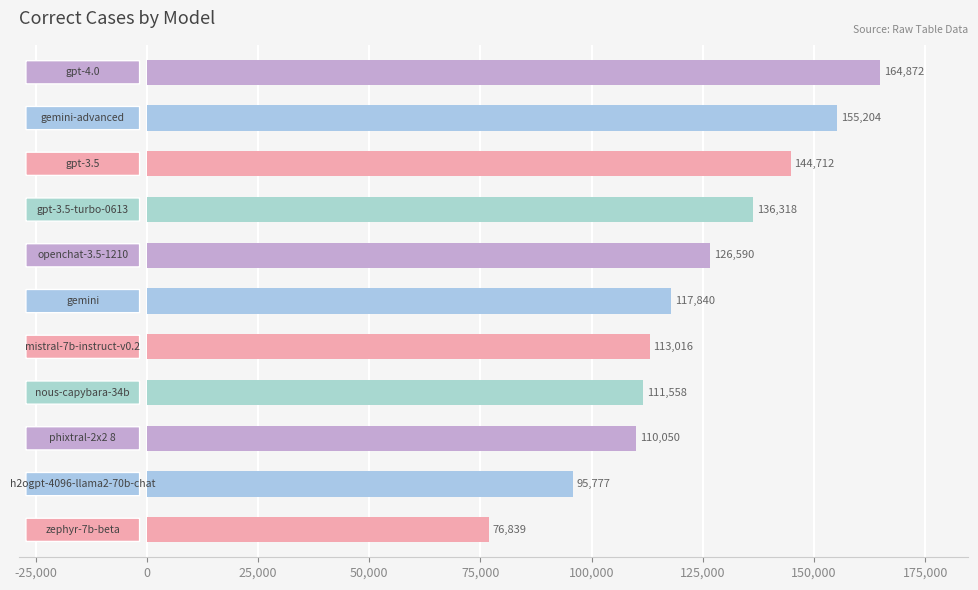

How many data points are less than 117840?

5